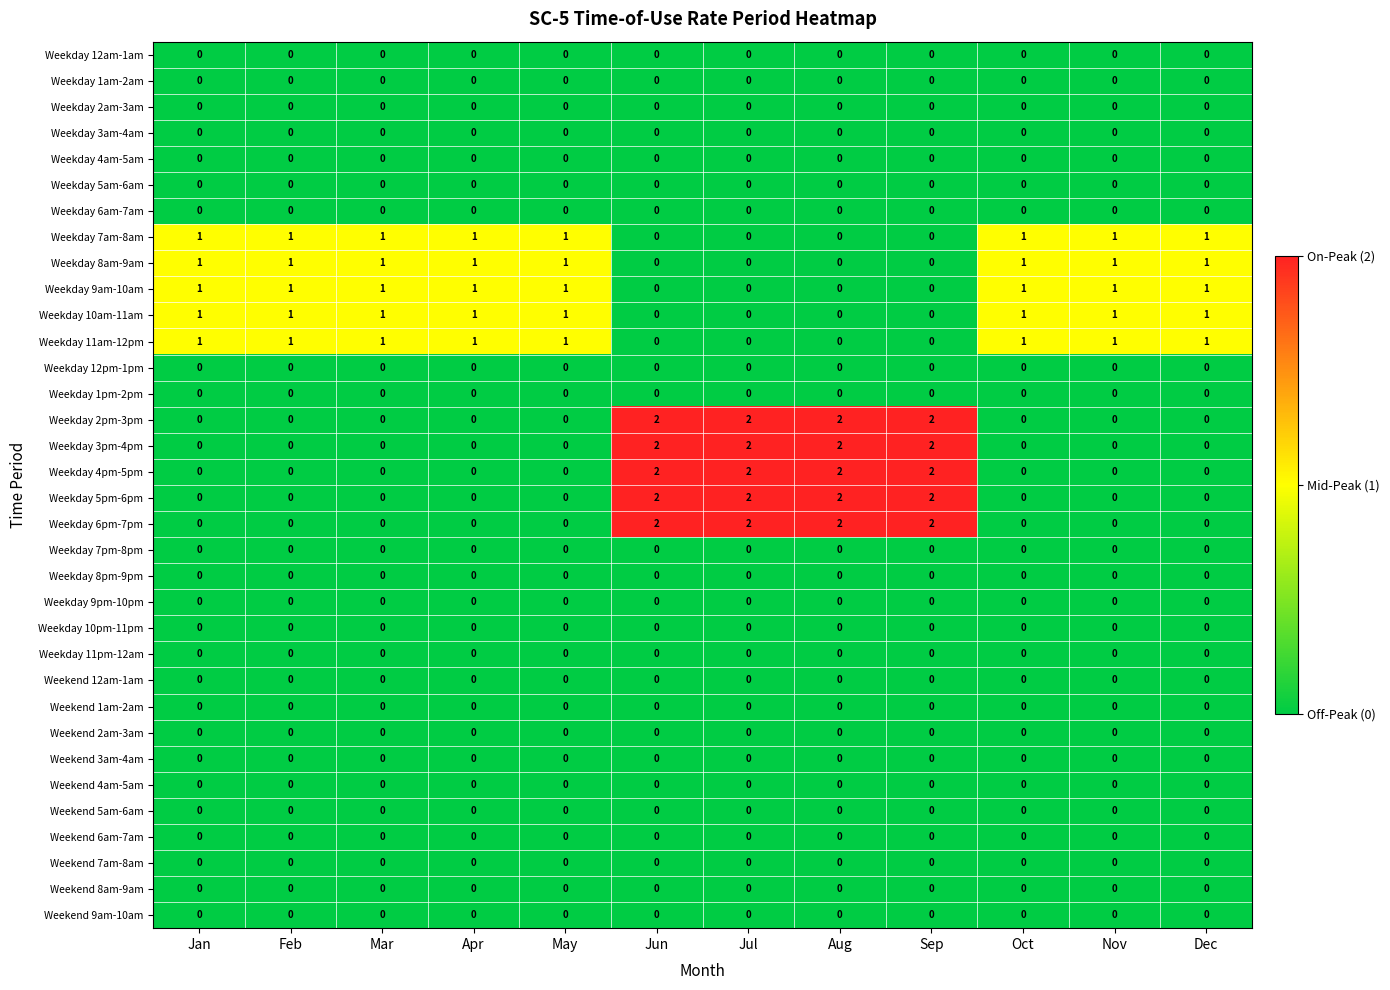

At how many categories does at least one series exceed 0?

12